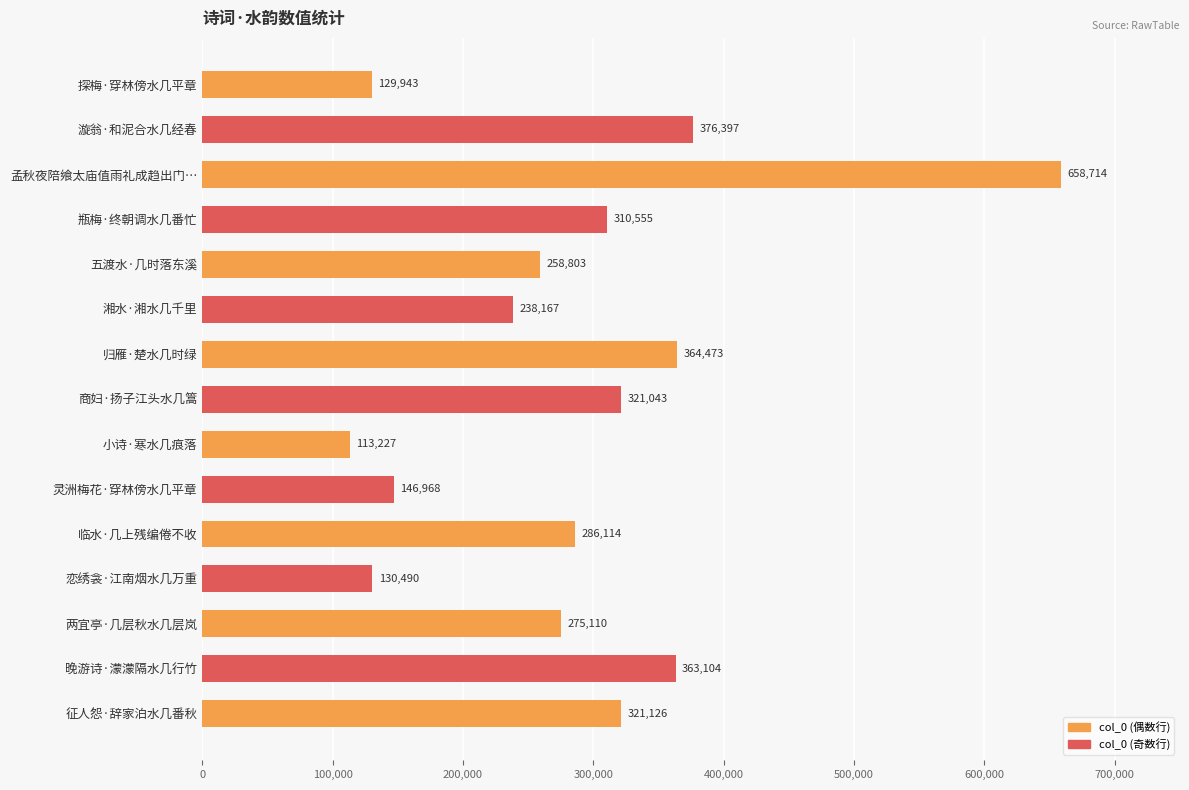

Which label corresponds to the largest value in the chart?

孟秋夜陪飨太庙值雨礼成趋出门…